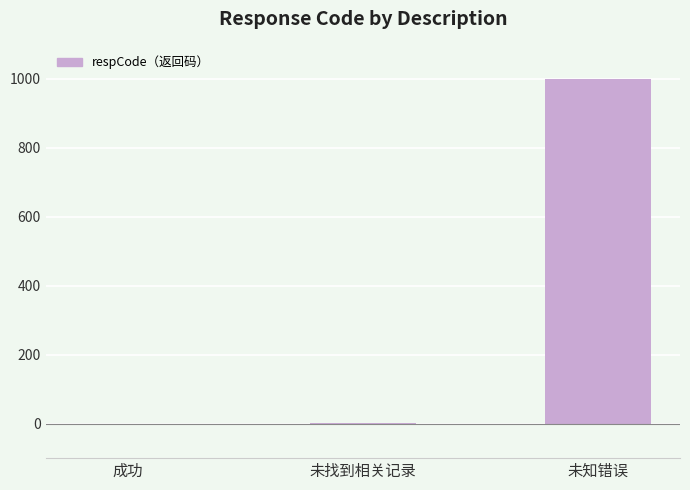

The value at 未知错误 is 999. True or false?

True